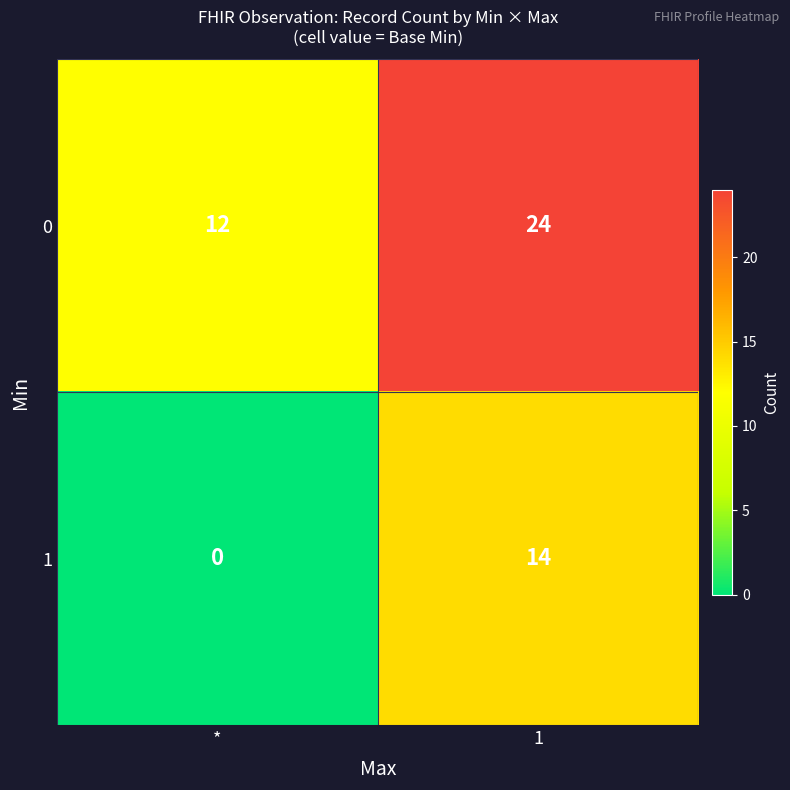

Count the number of categories in the chart.

2